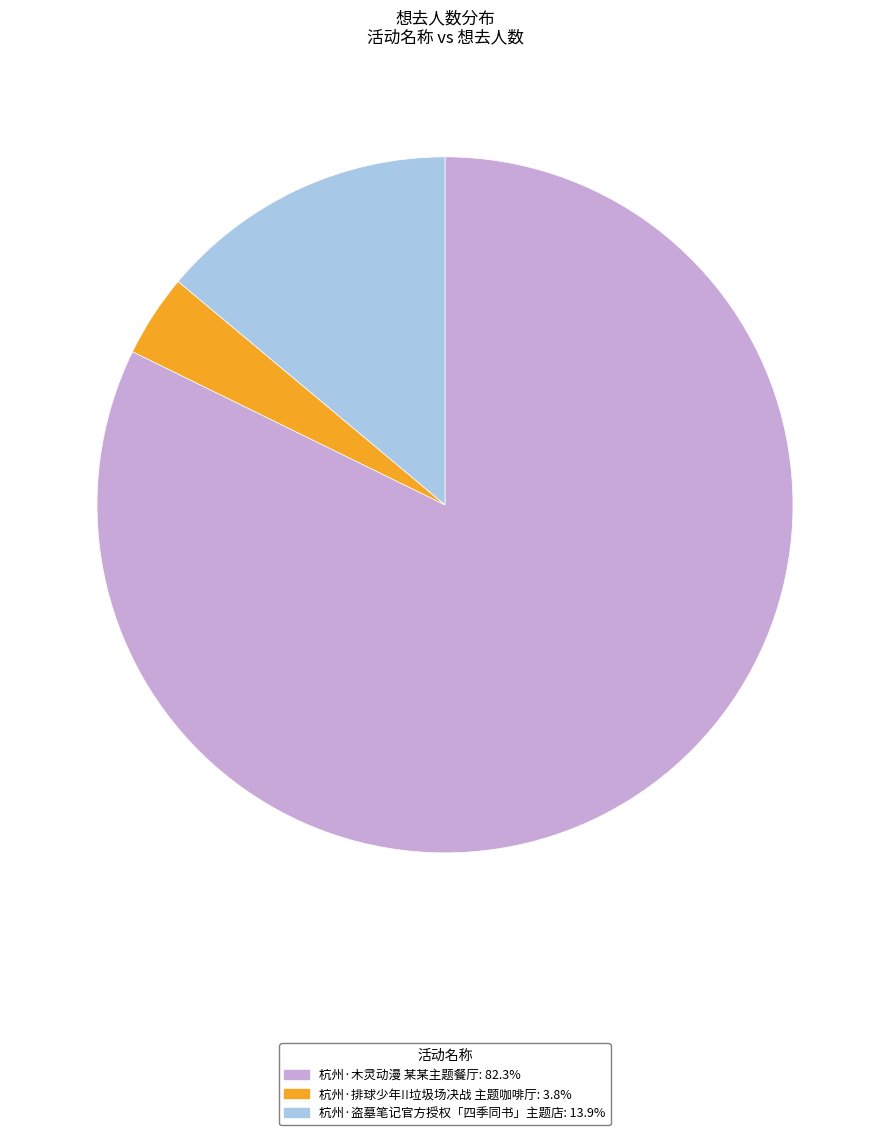

Rank the categories by value from highest to lowest.

杭州·木灵动漫 某某主题餐厅, 杭州·盗墓笔记官方授权「四季同书」主题店, 杭州·排球少年!!垃圾场决战 主题咖啡厅